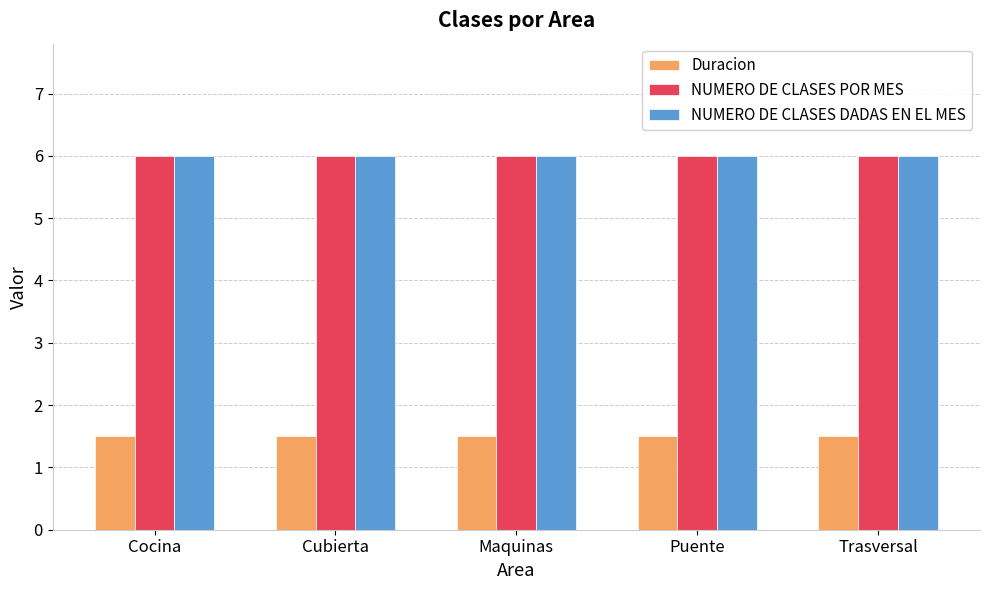

What is the spread (max minus min) of values at Maquinas?

4.5